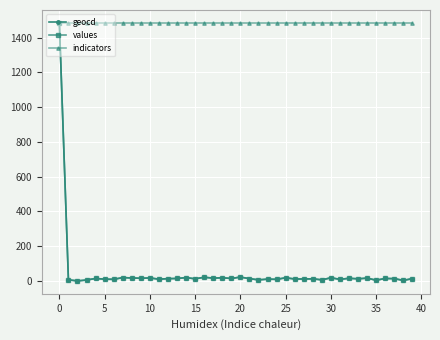

Which series has the largest total across all categories?

indicators